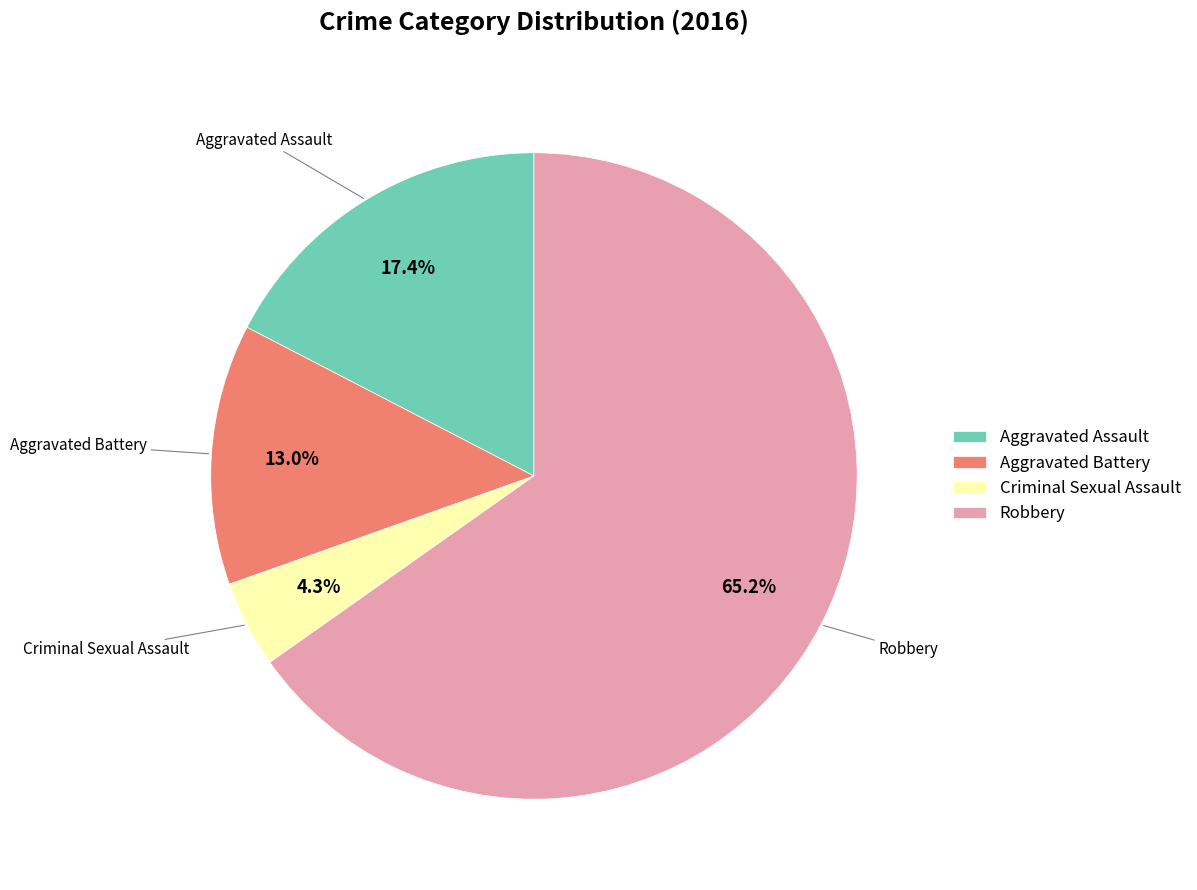

Rank the categories by value from lowest to highest.

Criminal Sexual Assault, Aggravated Battery, Aggravated Assault, Robbery